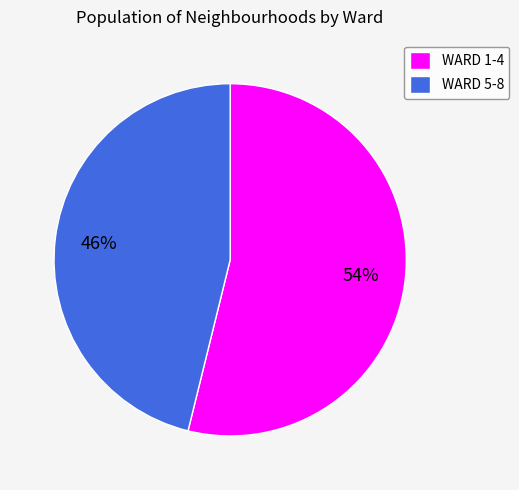

To the nearest percent, what is the average slice percentage?

50%